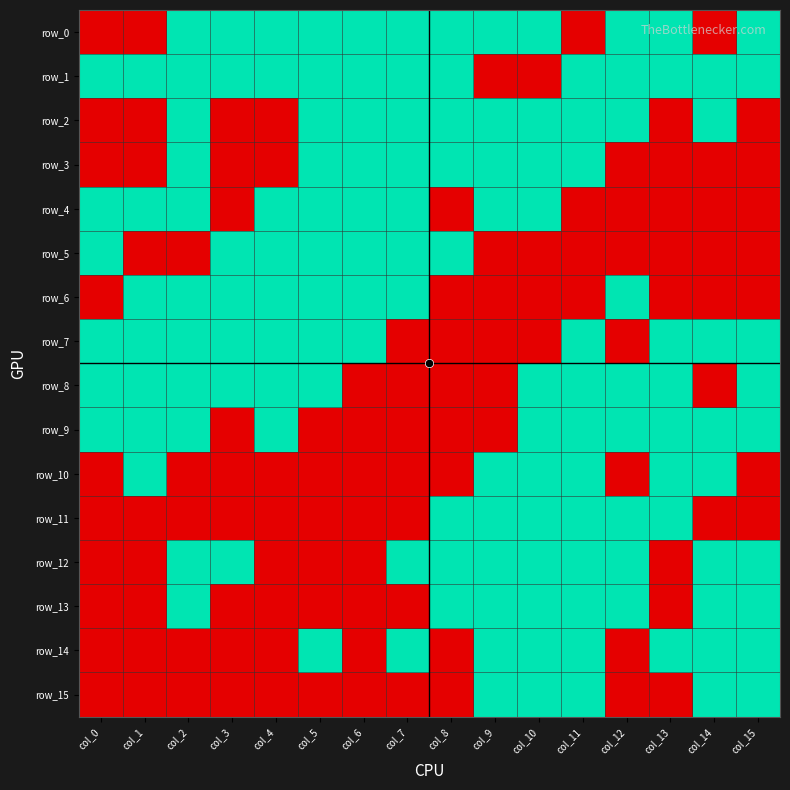

Which series has the largest range (max minus min)?

row_0